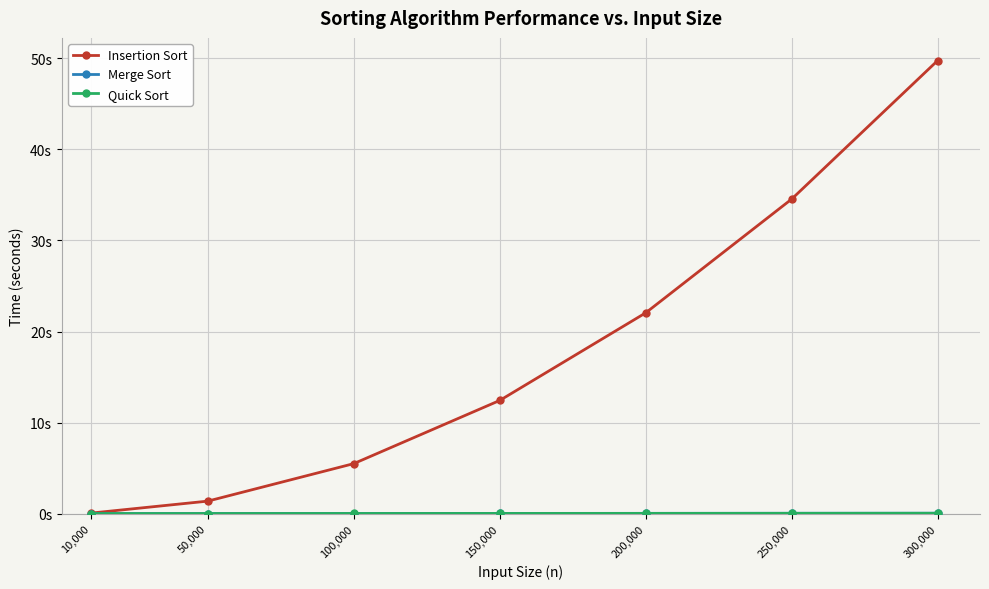

What is the total value across all series at 100,000?

5.5